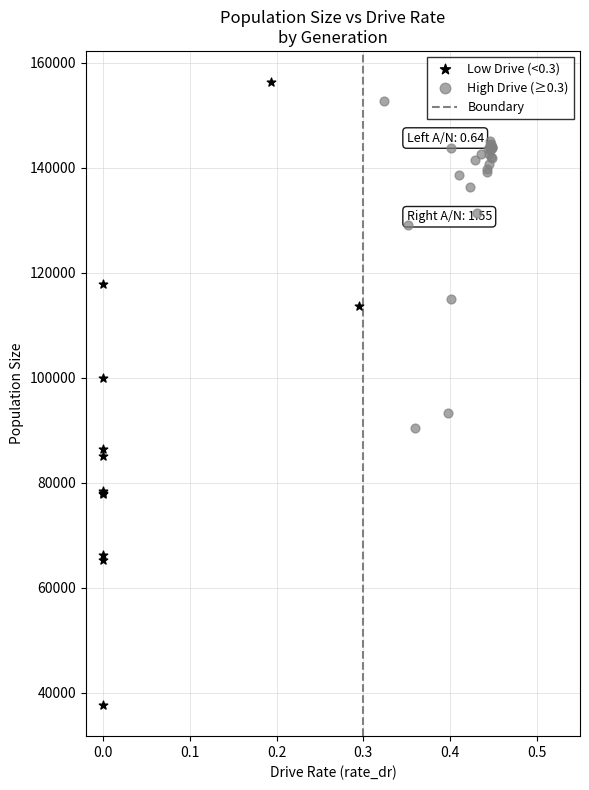

Which series reaches the minimum Y coordinate?

Low Drive (<0.3)